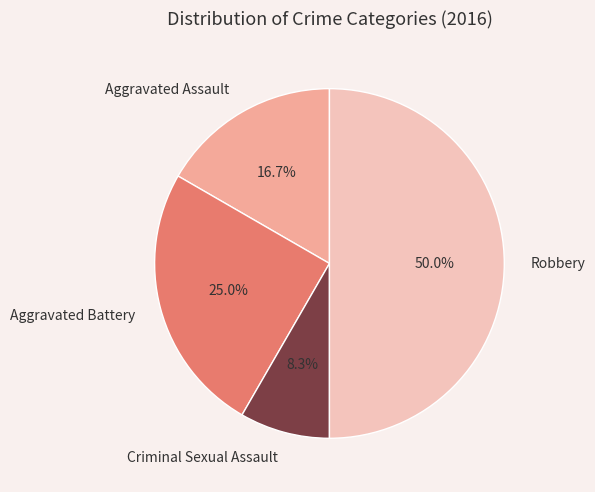

The Aggravated Battery slice represents 12% of the pie. True or false?

False